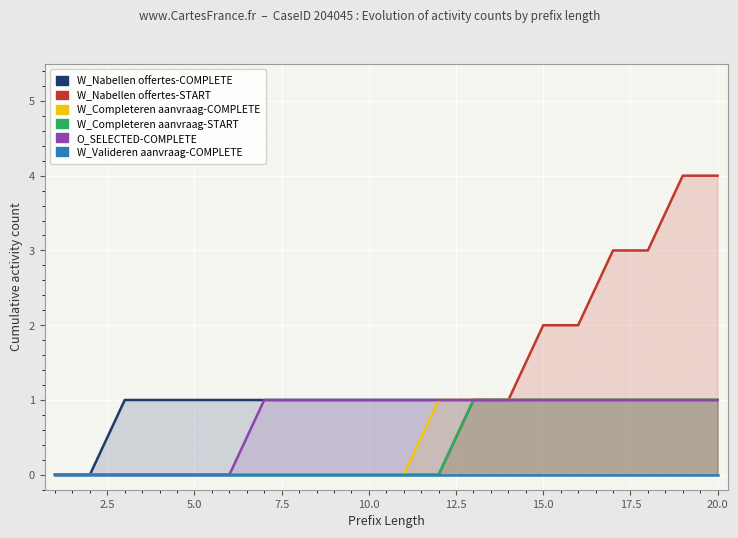

How many data points does each series have?

20